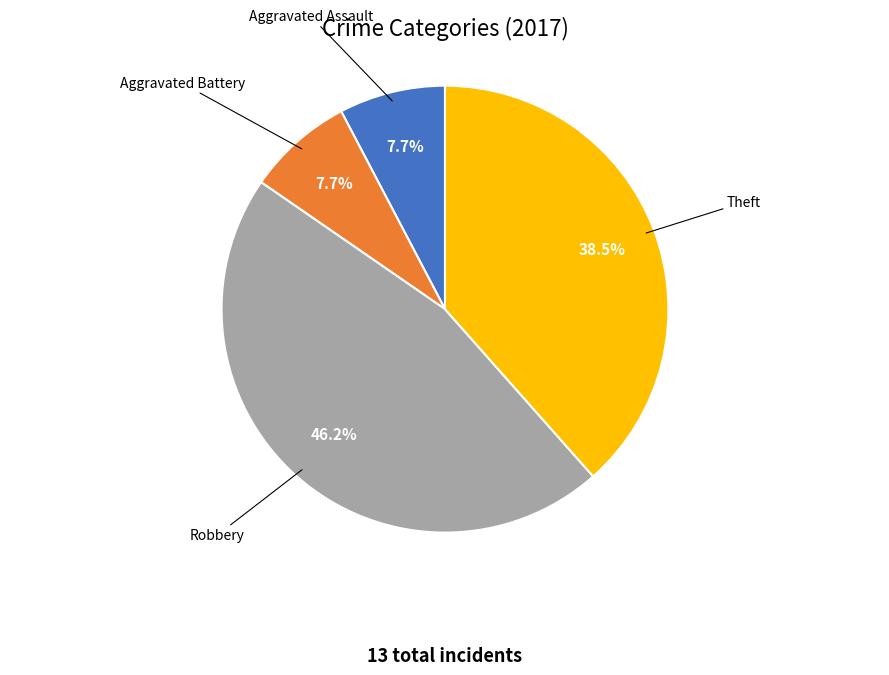

What is the largest slice in the pie chart?

Robbery